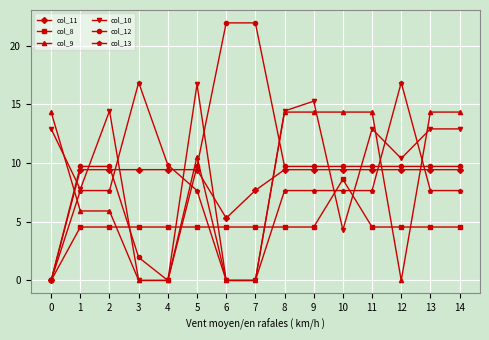

Which series ends up on top after the final intersection of col_9 and col_11?

col_9